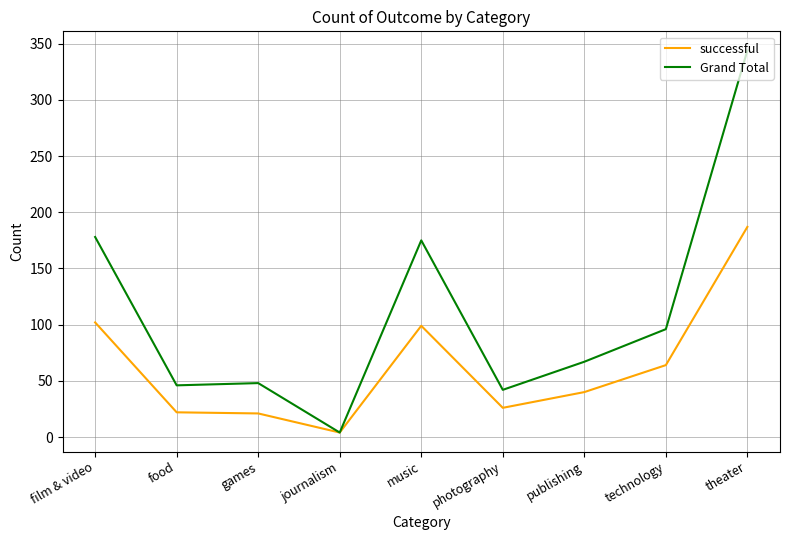

What is the difference between the successful values at games and publishing?

19